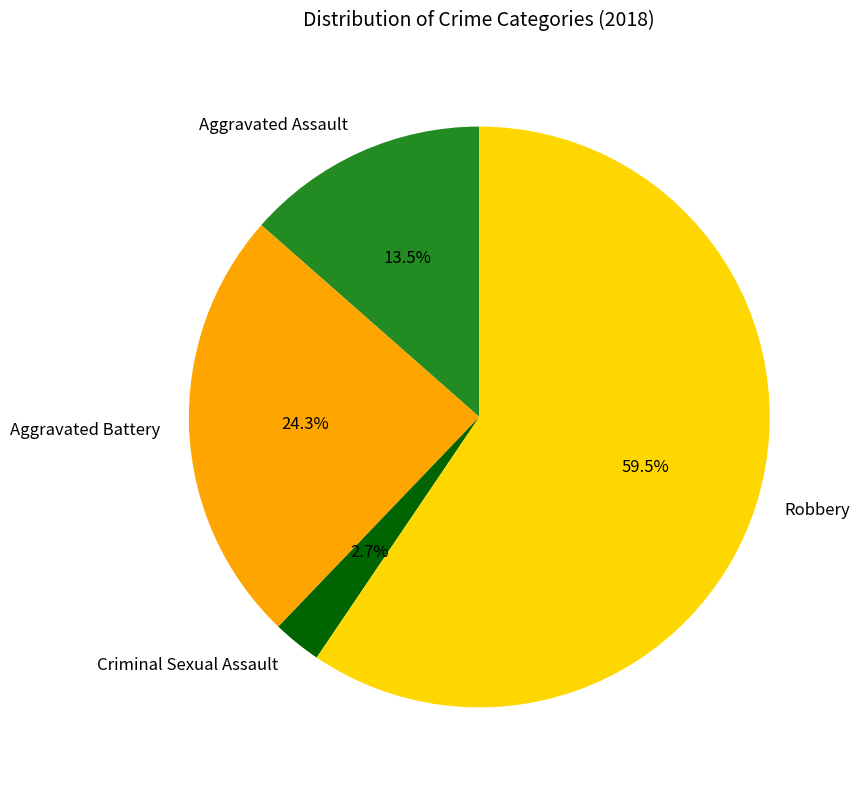

Rank the categories by value from highest to lowest.

Robbery, Aggravated Battery, Aggravated Assault, Criminal Sexual Assault